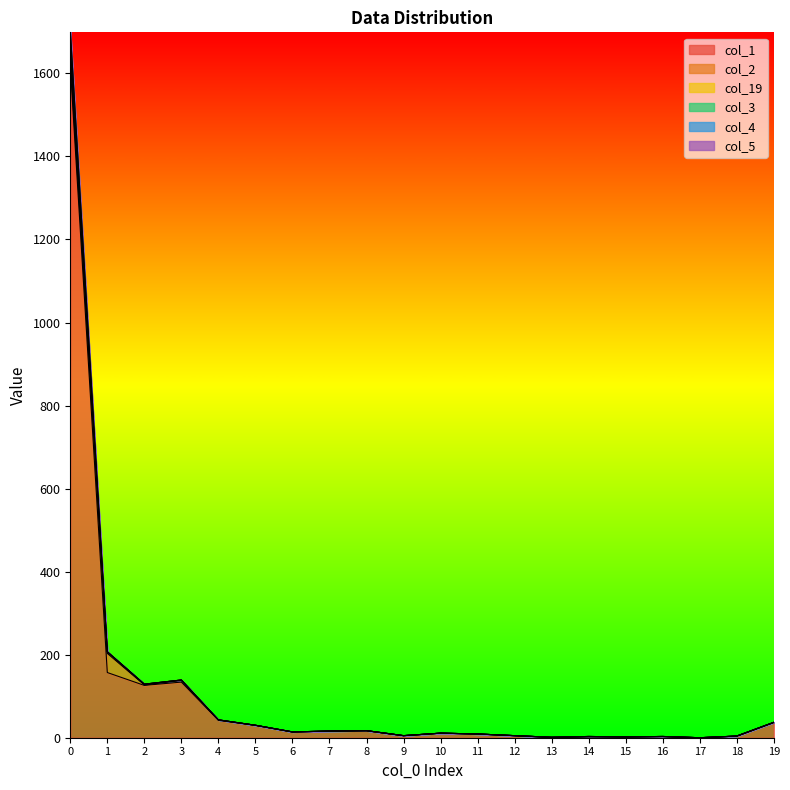

True or false: col_19 and col_5 cross at least once.

False